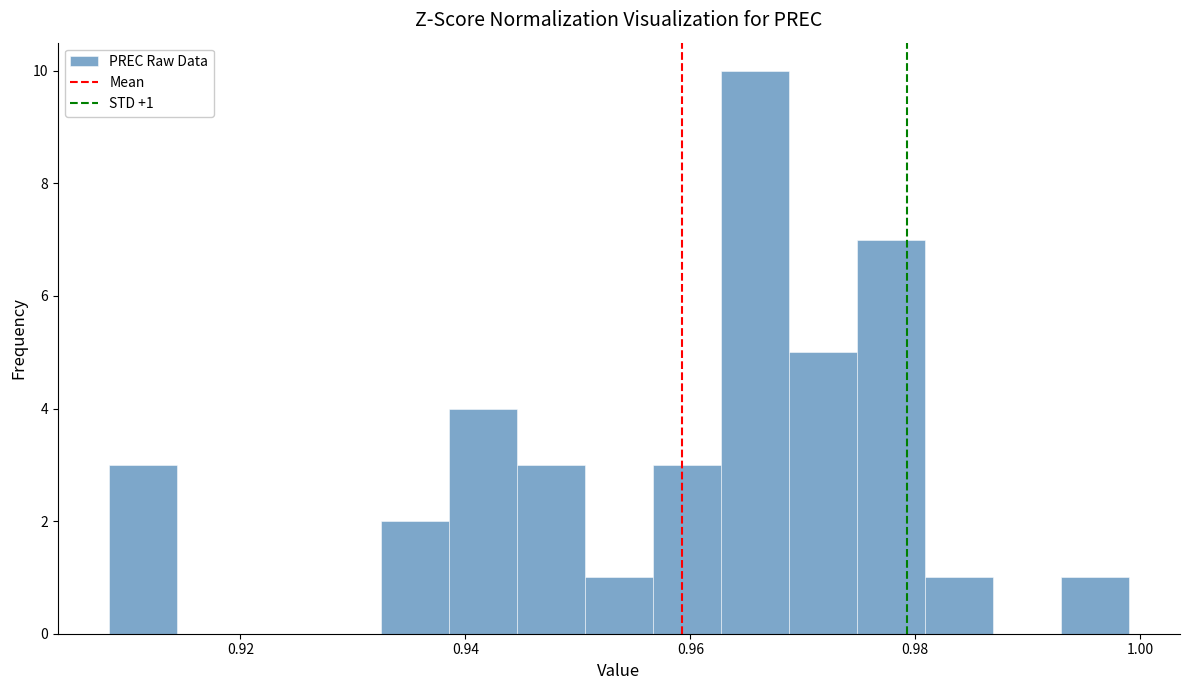

Read against the x-axis, roughly where is the centre of the tallest bar?

0.966